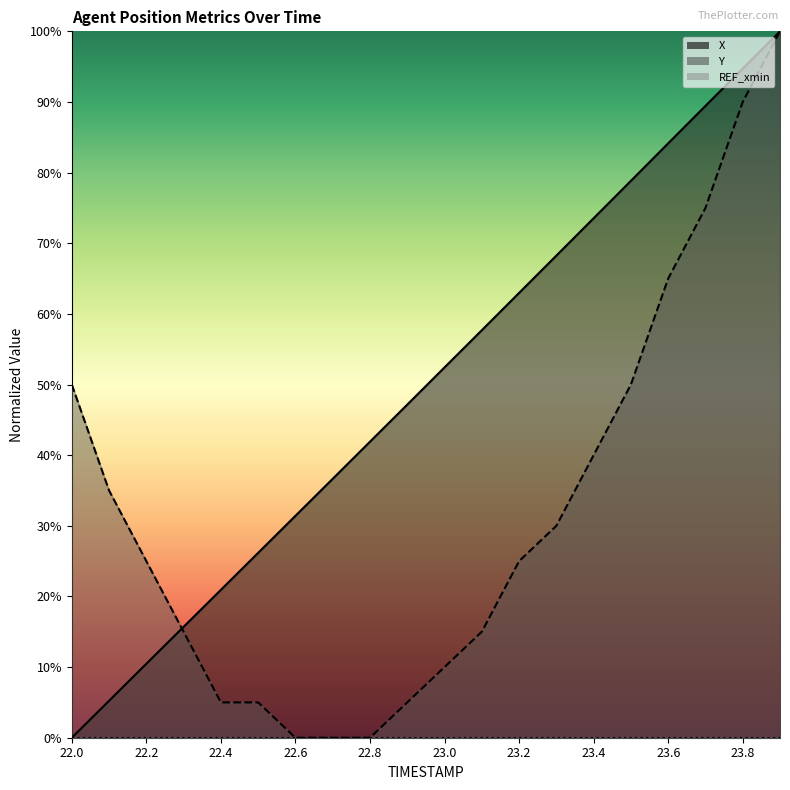

Where do X and Y first cross each other?

22.2 and 22.3